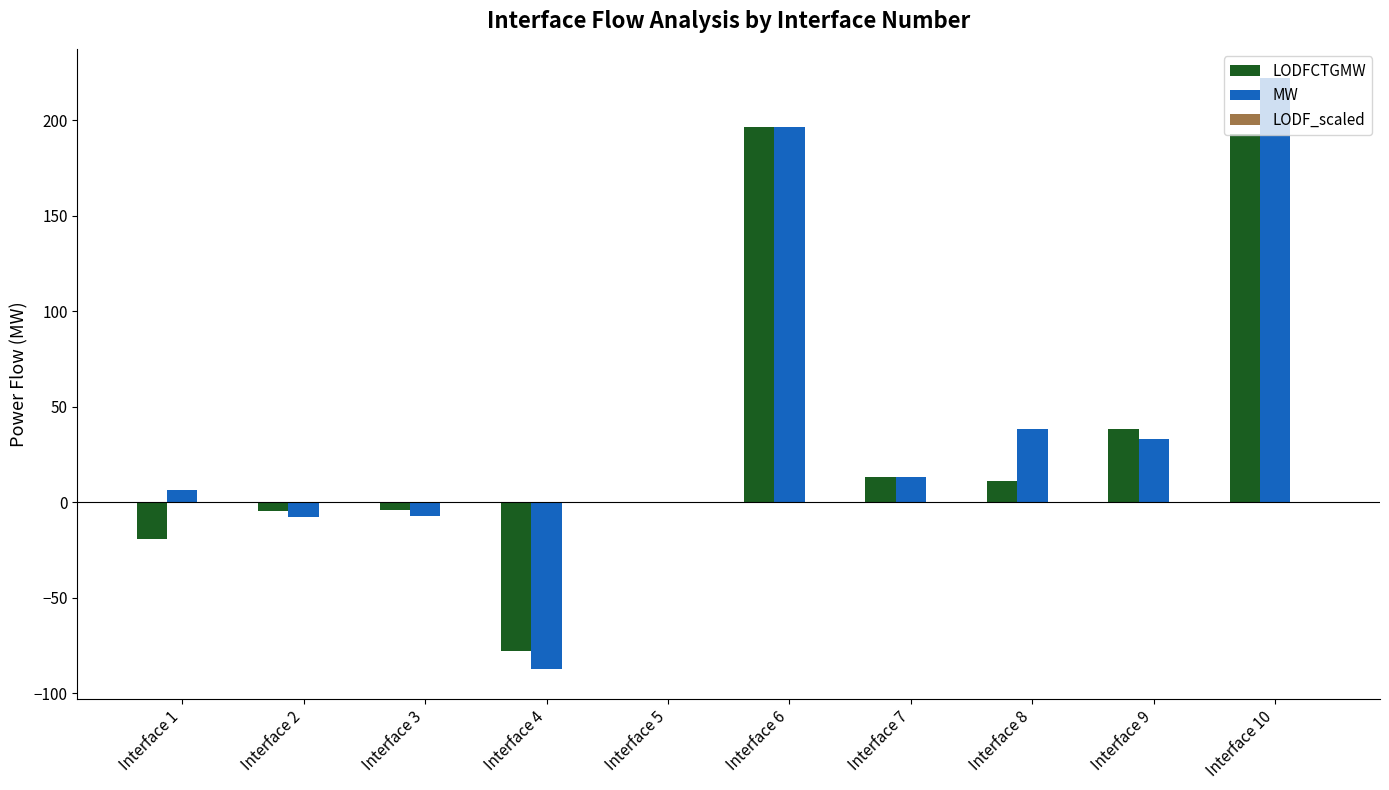

How many data points does each series have?

10